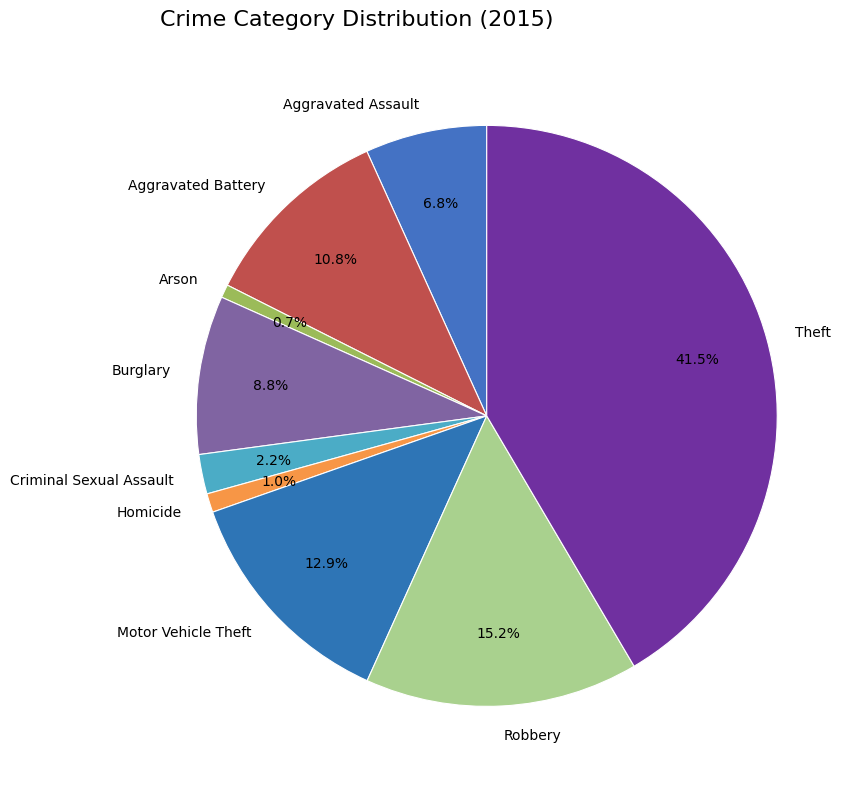

Which has a higher value, Burglary or Aggravated Assault?

Burglary